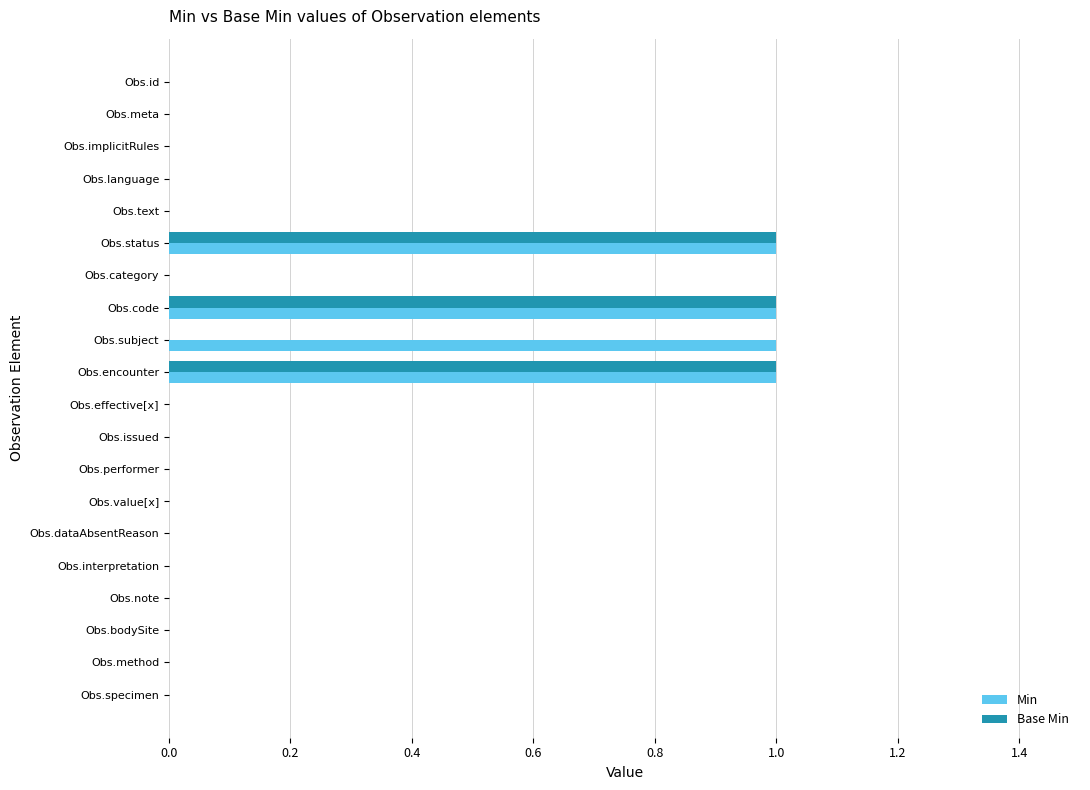

Is the value of Base Min at Obs.code greater than the value of Min at Obs.note?

Yes